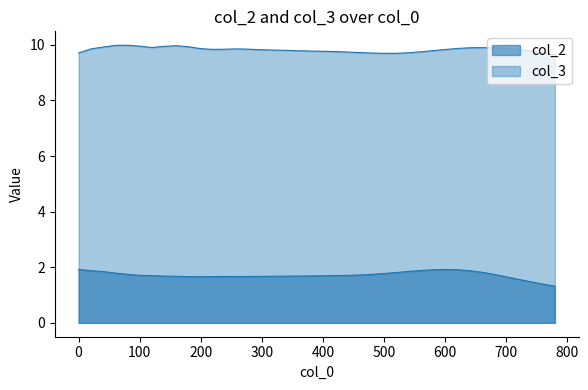

What is the difference between the maximum and second lowest values in the col_3 series?

0.3